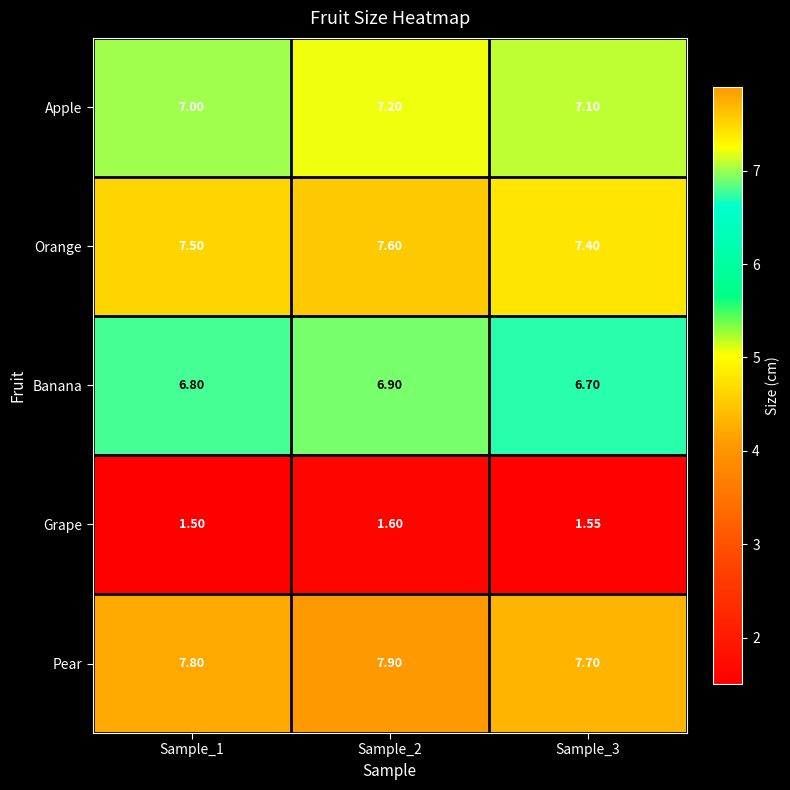

How many data points does each series have?

3